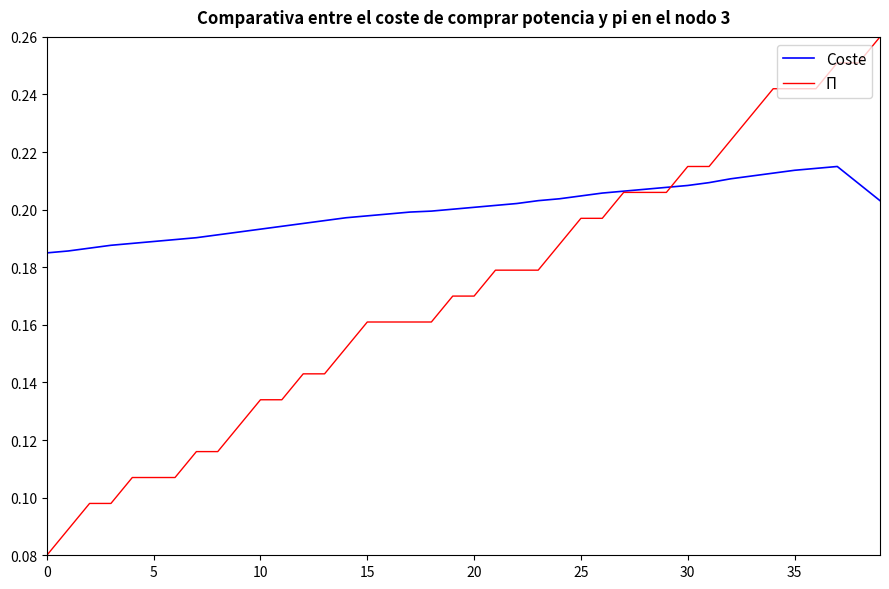

Count the Coste values in the range 0 to 1.

40